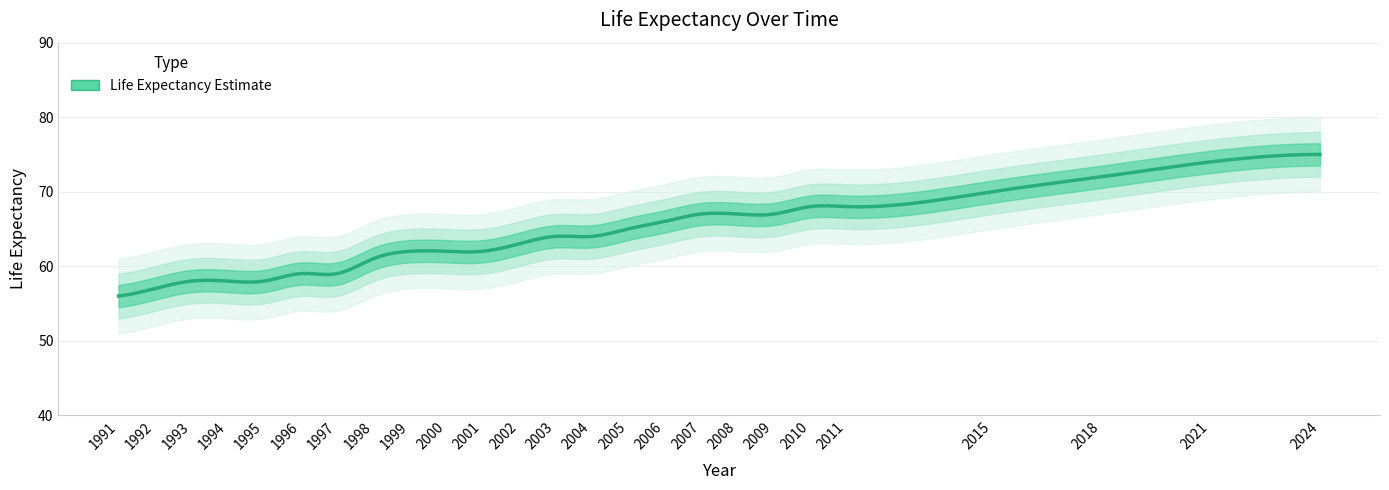

What is the value of the 4th point from the left?

58